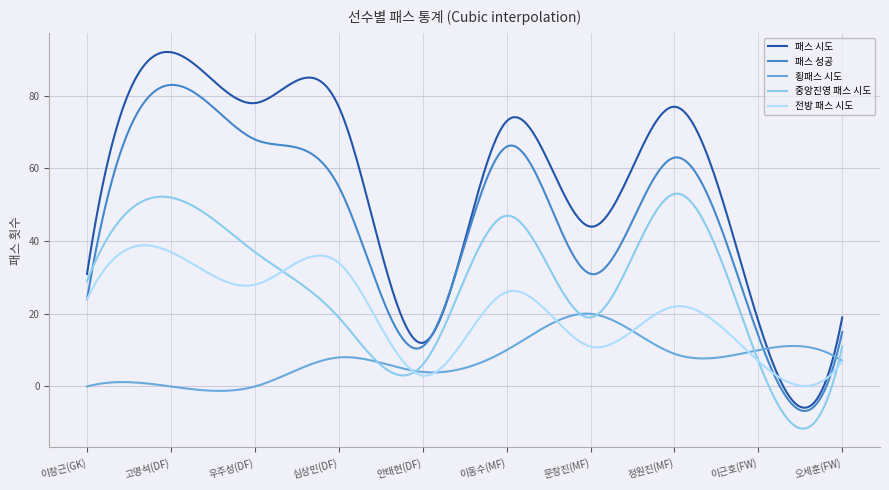

List the series in order of their overall mean, highest first.

패스 시도, 패스 성공, 중앙진영 패스 시도, 전방 패스 시도, 횡패스 시도